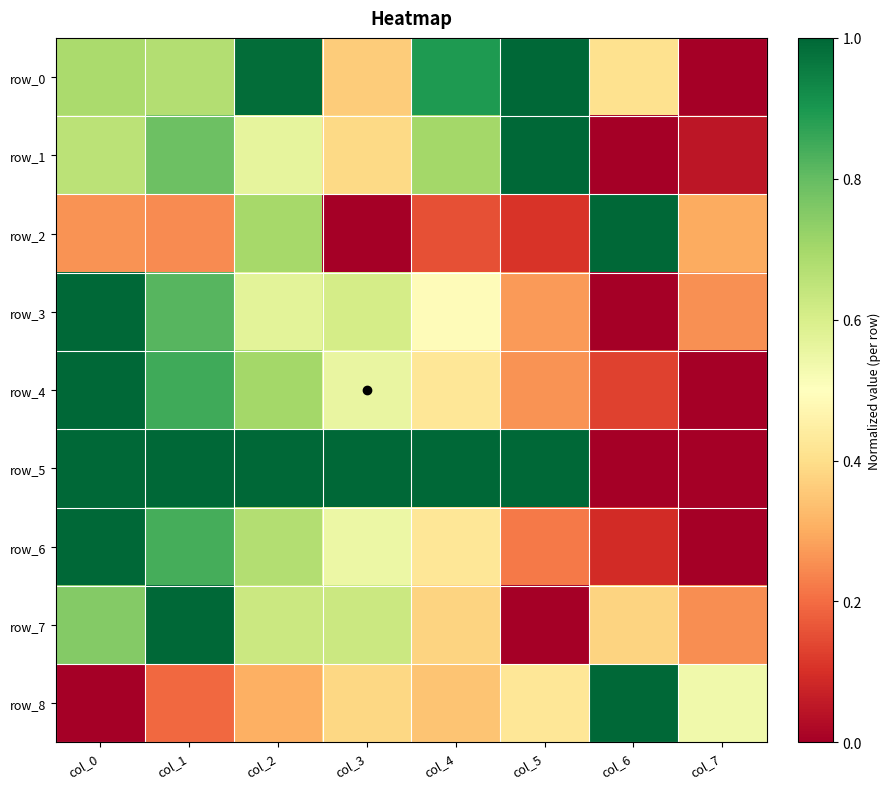

Is it true that row_8 equals 0.2 at col_1?

True